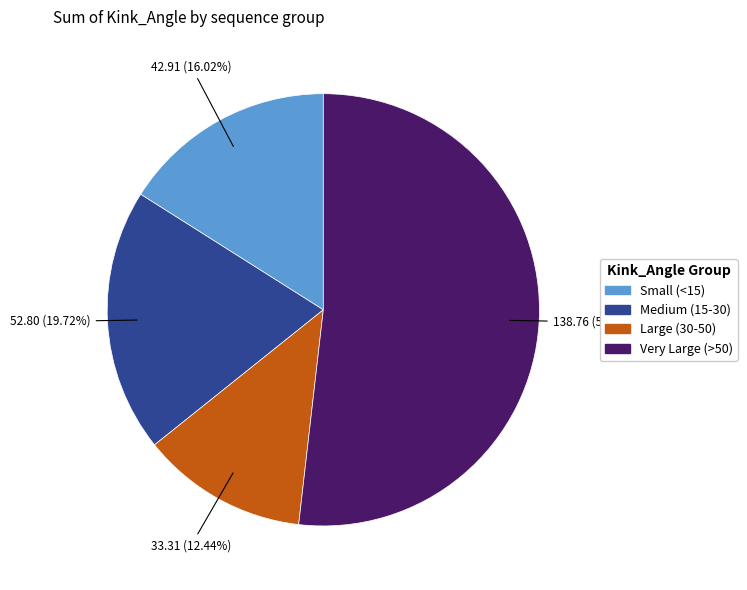

What is the ratio of the value at Large (30-50) to the value at Small (<15)?

0.8